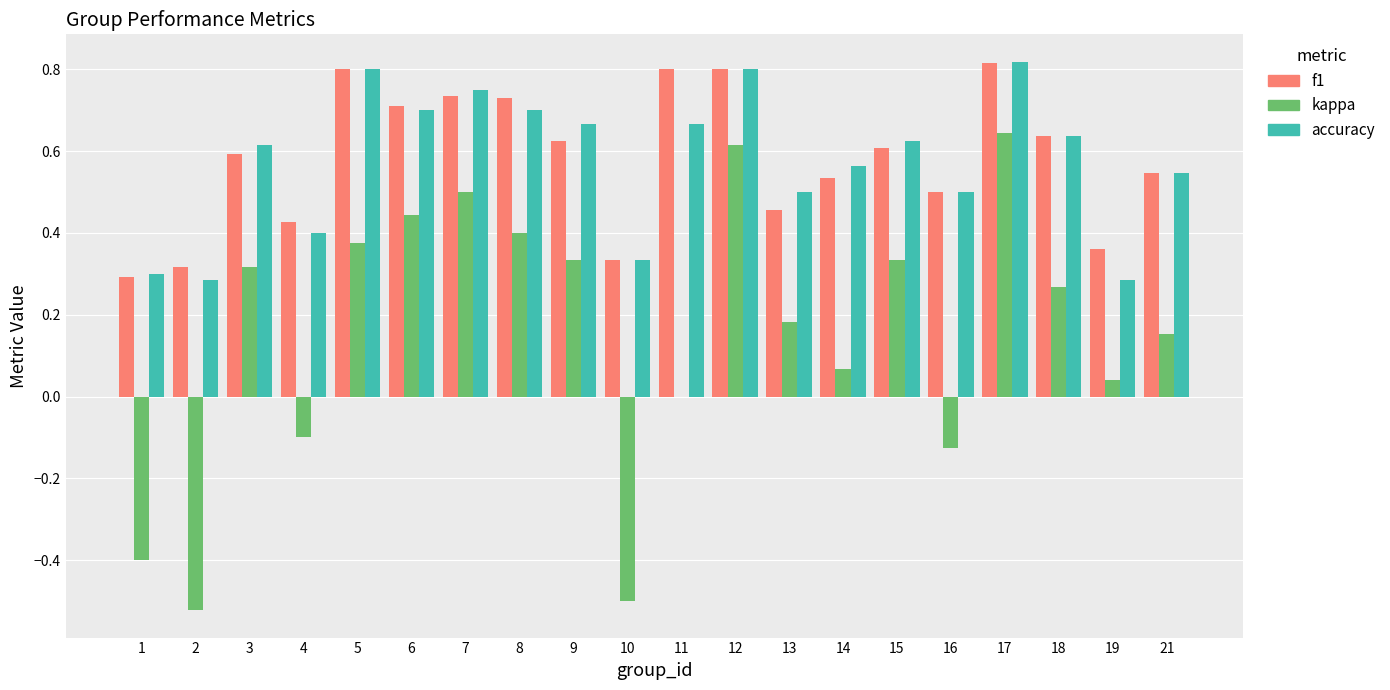

True or false: accuracy has a value of 1.1 at 15.

False